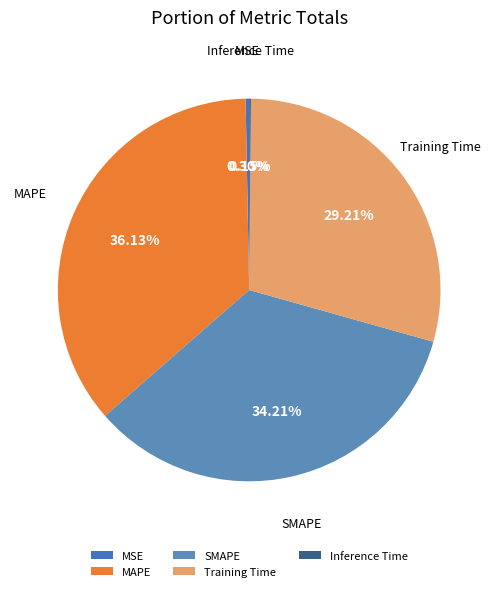

To the nearest percent, what portion does SMAPE represent?

34%